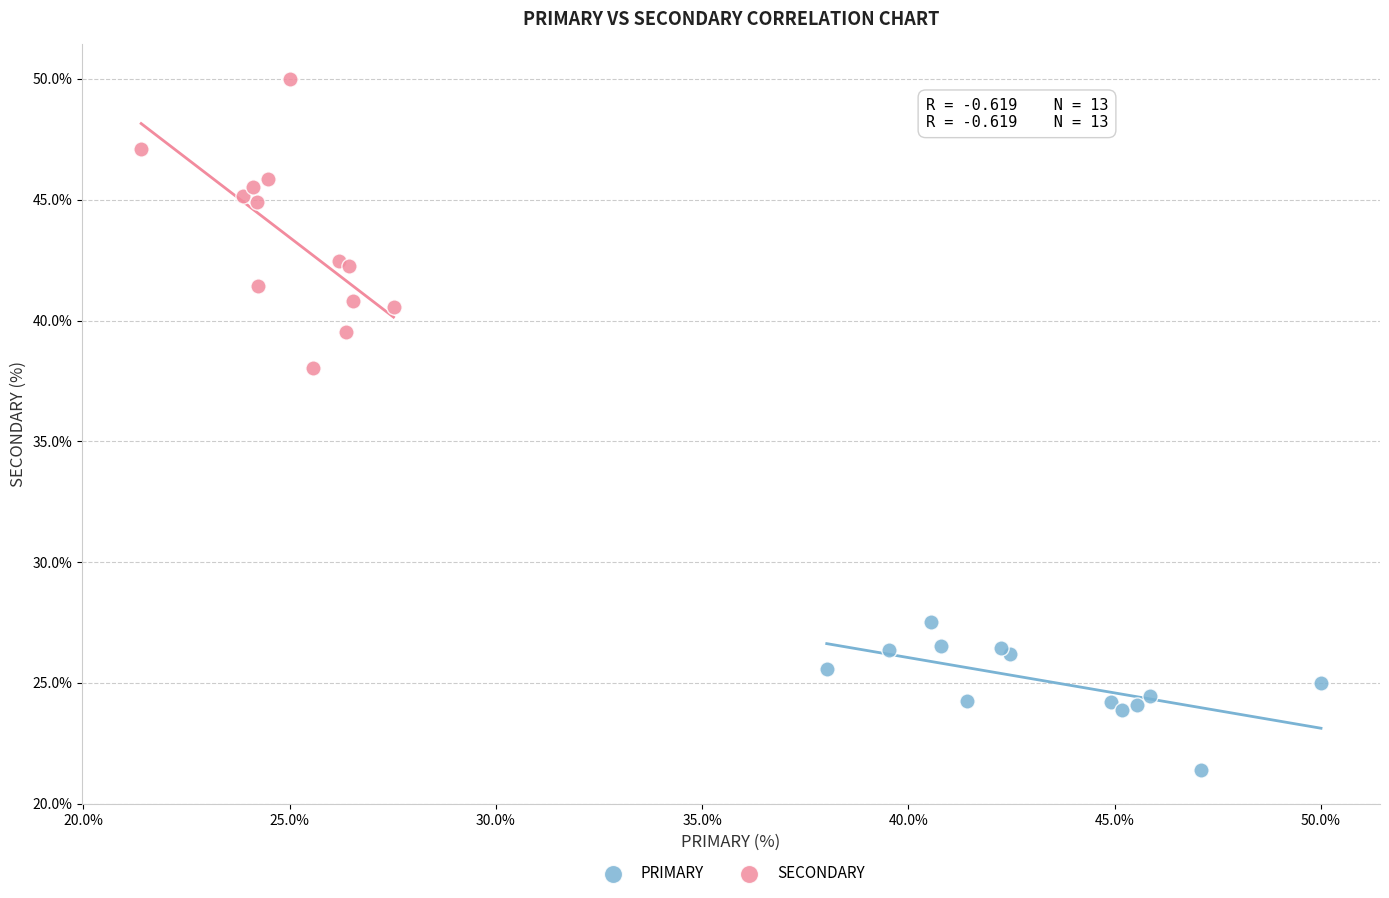

Which series reaches the minimum Y coordinate?

PRIMARY